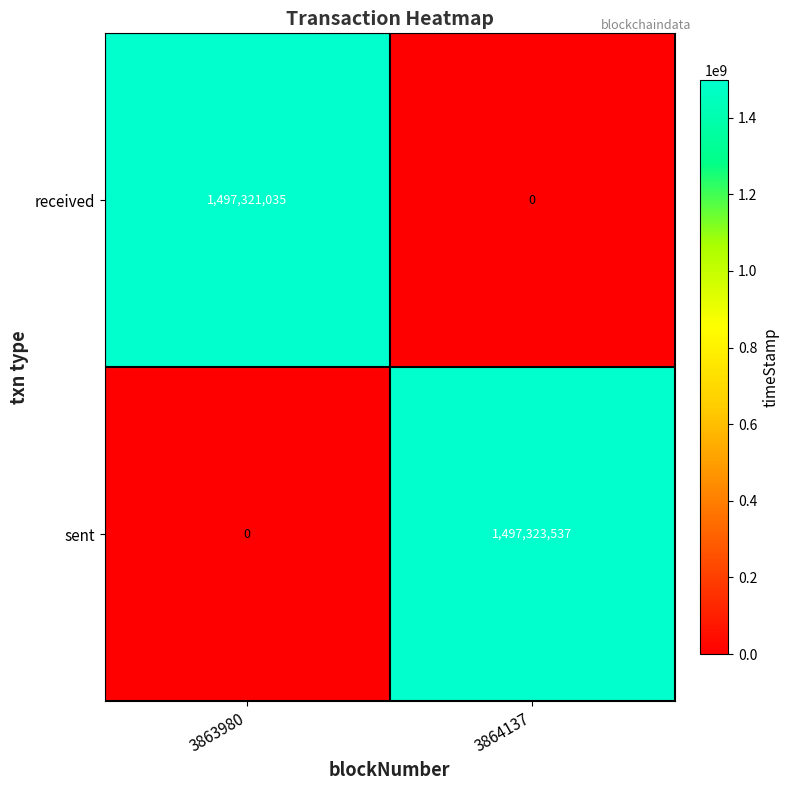

Where is sent nearest to the value 748661768?

3863980